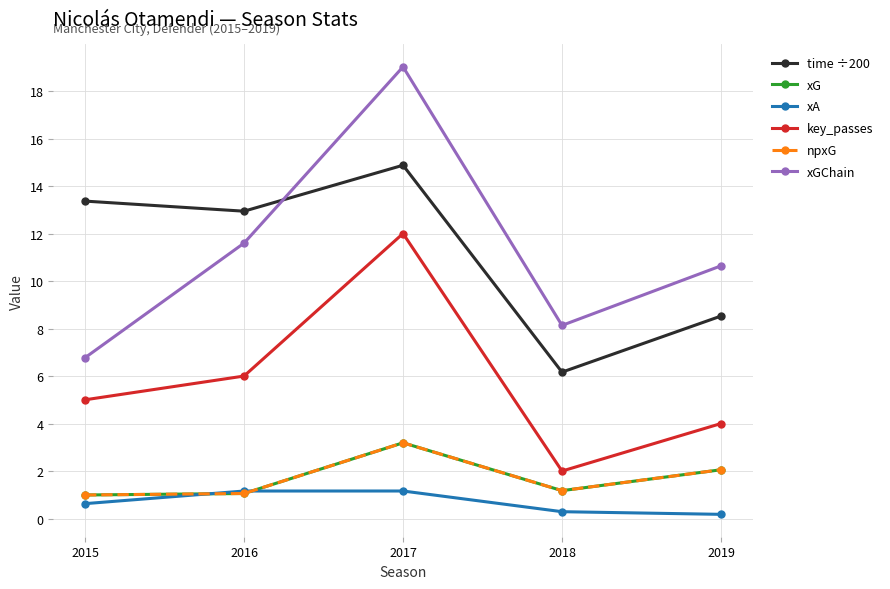

Is this an area chart (filled region under the line)?

No